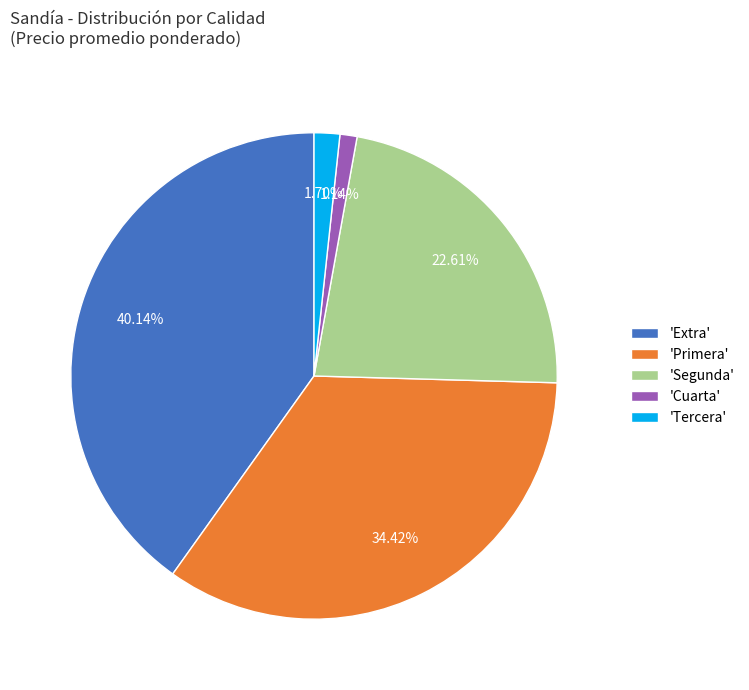

What is the ratio of the value at 'Segunda' to the value at 'Tercera'?

13.3